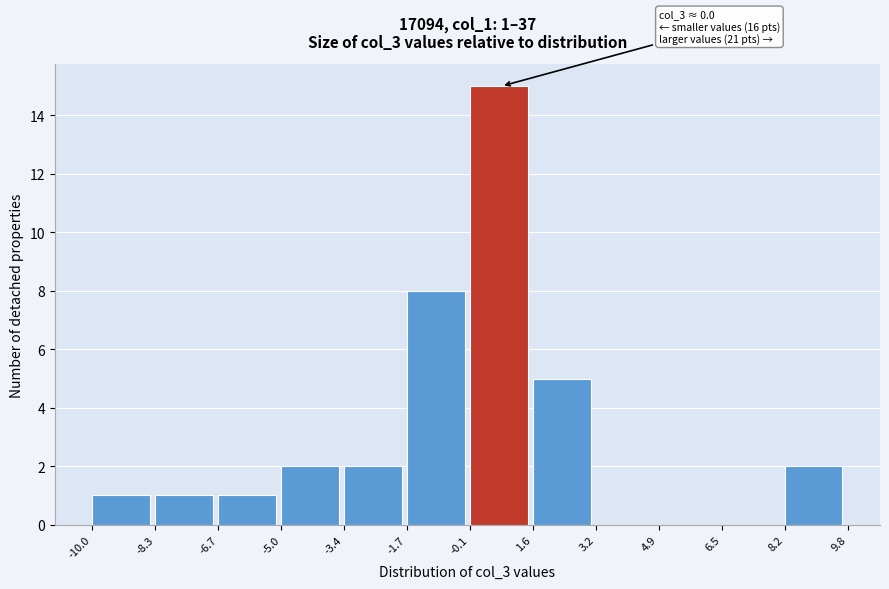

Over which range of the x-axis is the bar tallest?

-0.1 to 1.6